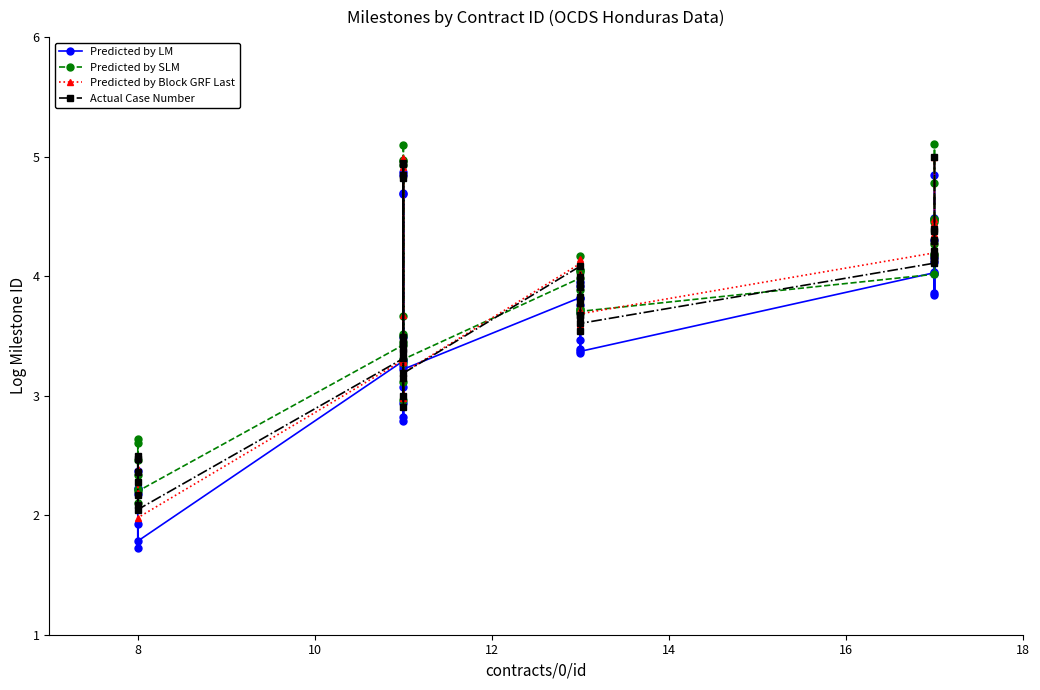

What is the value of the Predicted by SLM point at the 13th from the left?

2.5